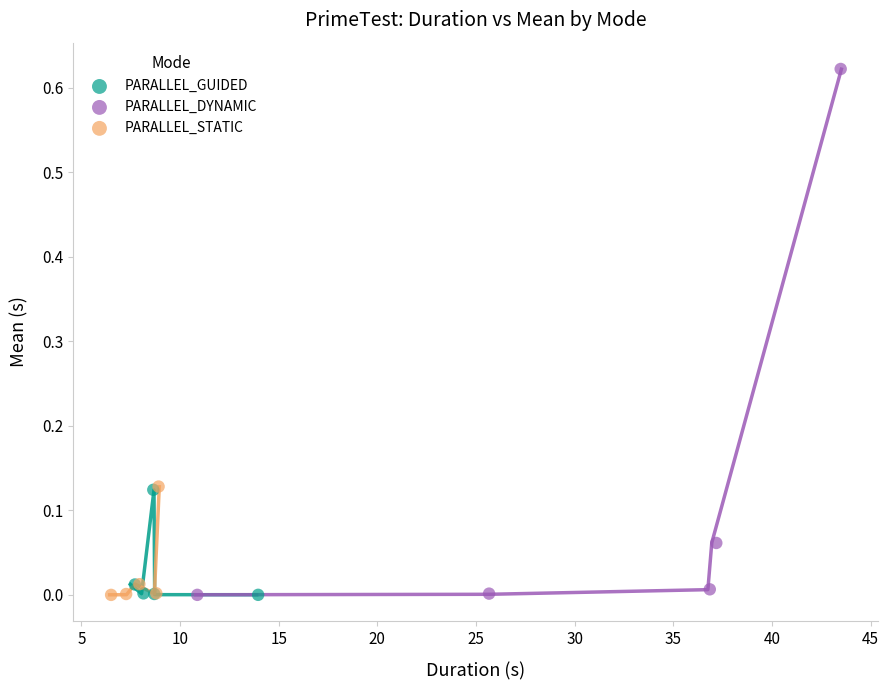

Which series reaches the maximum Y coordinate?

PARALLEL_DYNAMIC